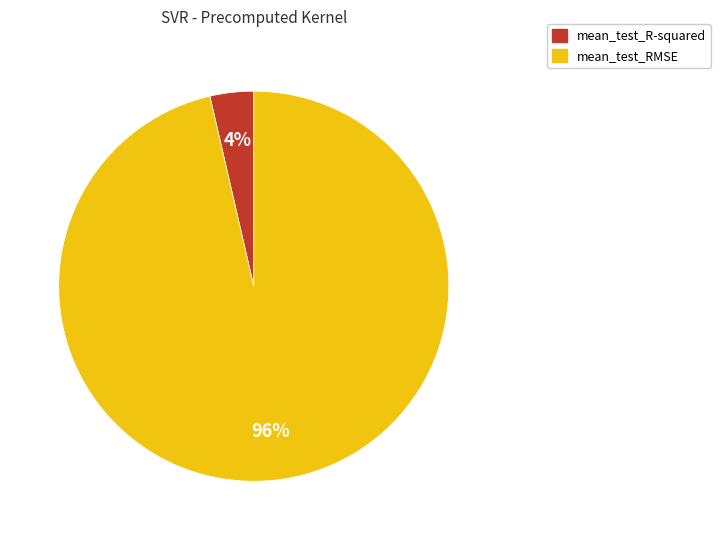

What is the largest slice in the pie chart?

mean_test_RMSE